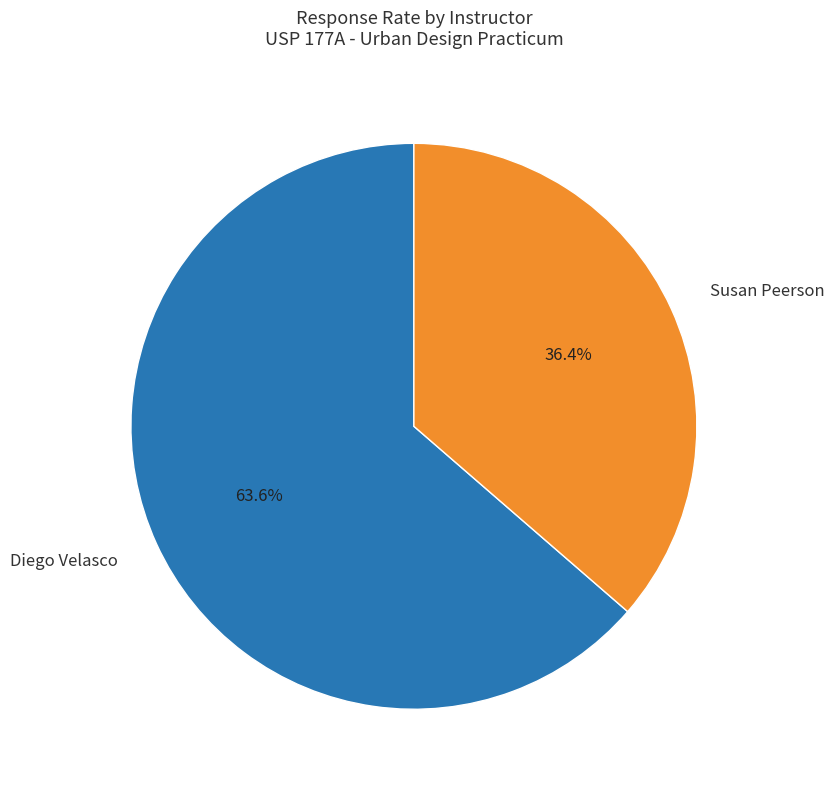

Does Diego Velasco account for over 50% of the chart?

Yes